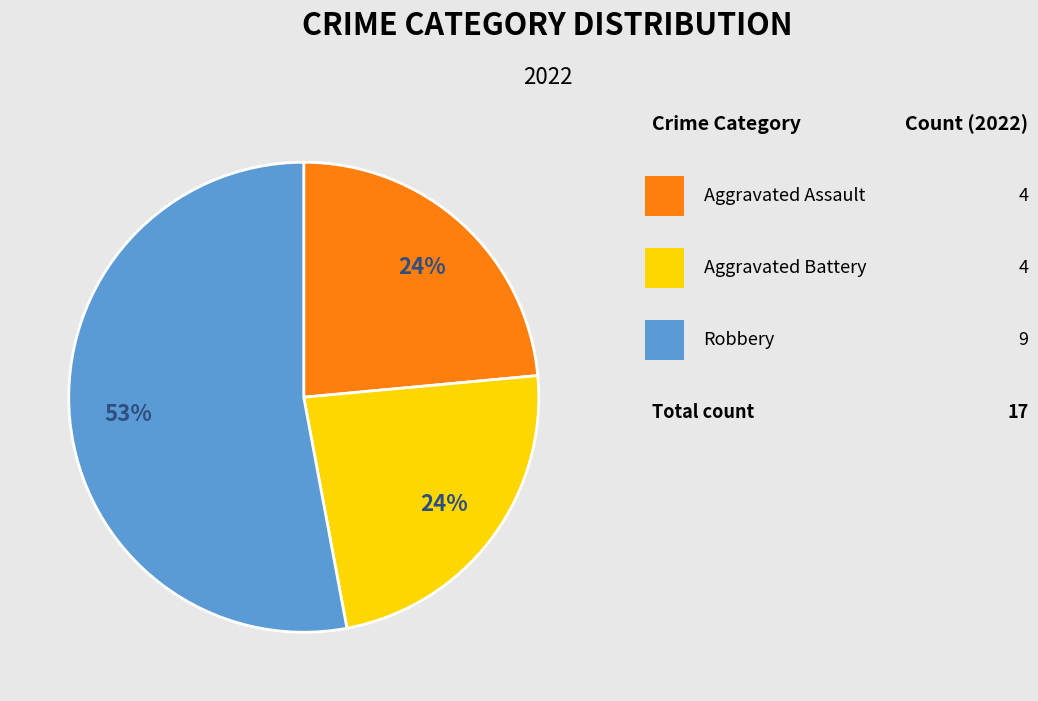

Is there any slice that represents more than half of the pie?

Yes